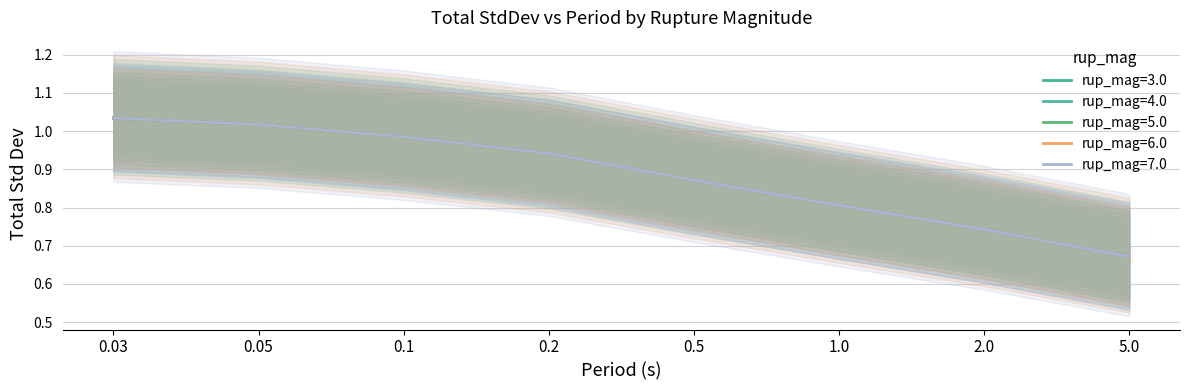

Which series has the largest total across all categories?

rup_mag=3.0